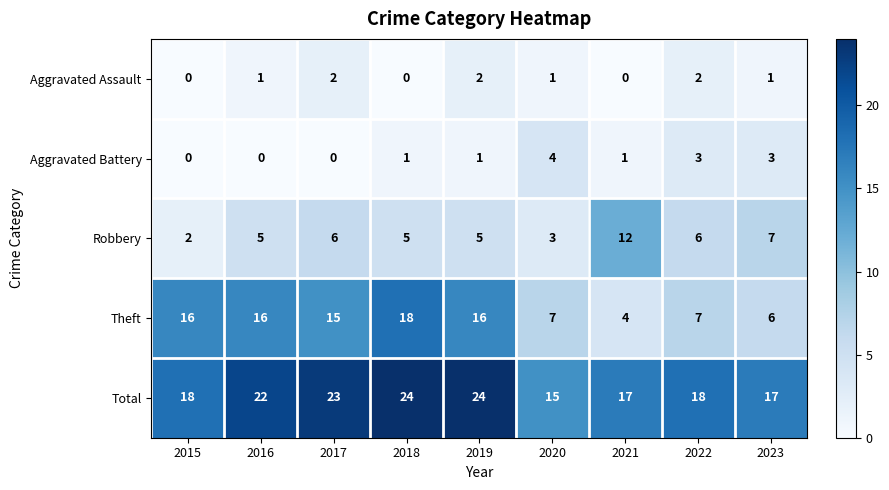

What is the difference between the Robbery values at 2020 and 2022?

3